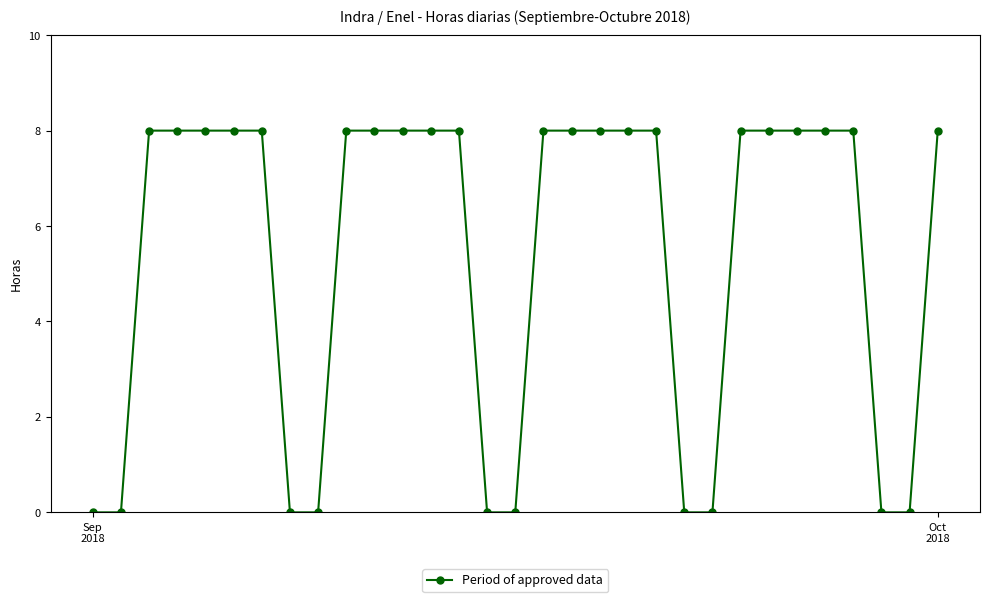

What is the value of the 27th point from the left?

8